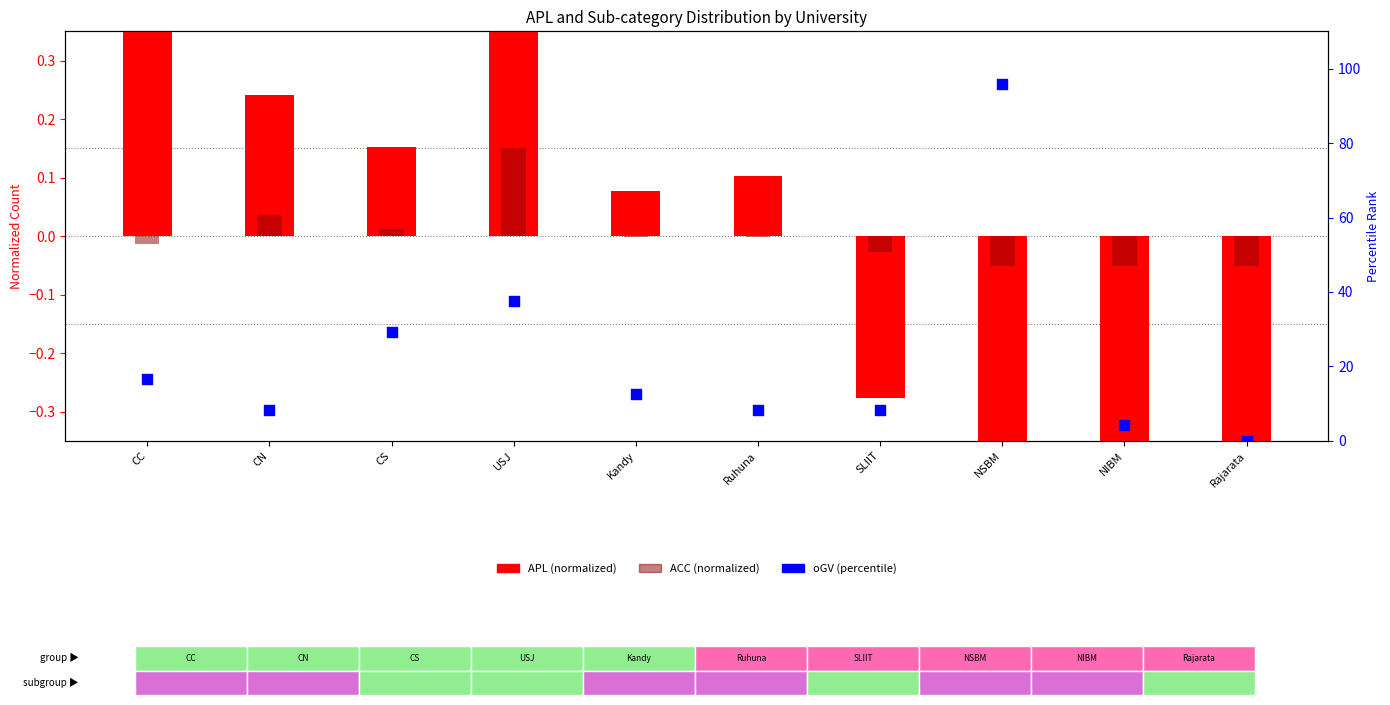

Which series has the widest spread of Y values?

oGV (percentile)